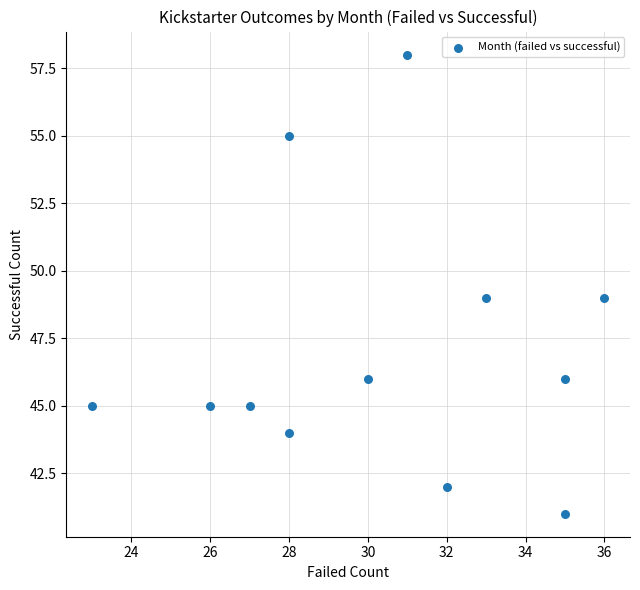

What is the average X value?

30